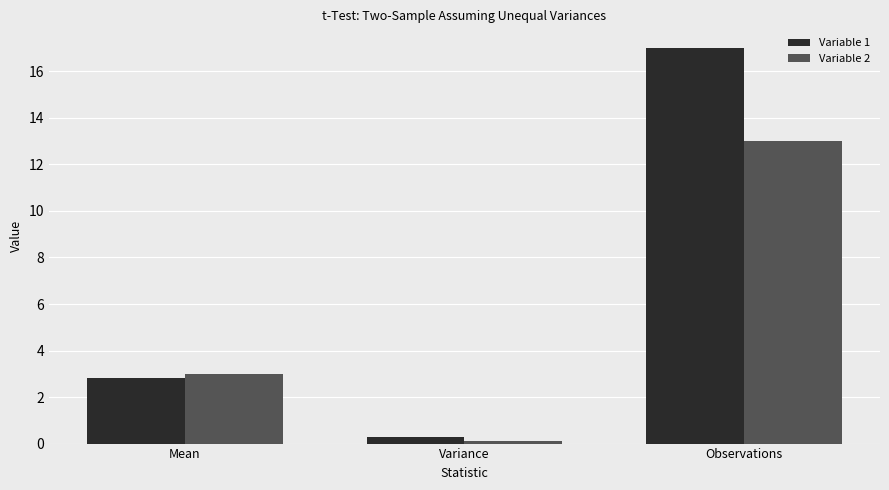

Which series has the largest range (max minus min)?

Variable 1